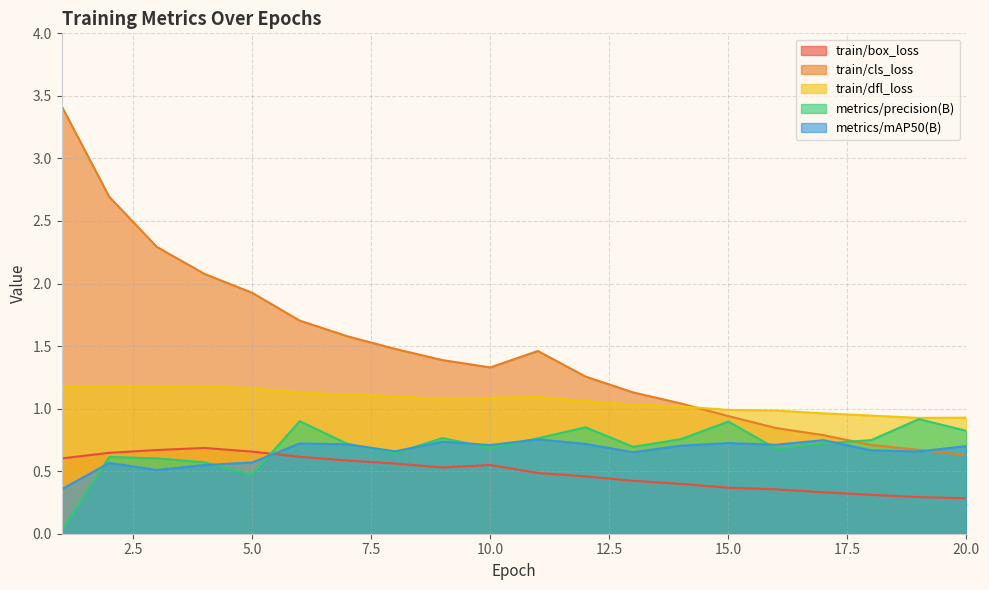

True or false: train/box_loss and train/dfl_loss intersect in this chart.

False